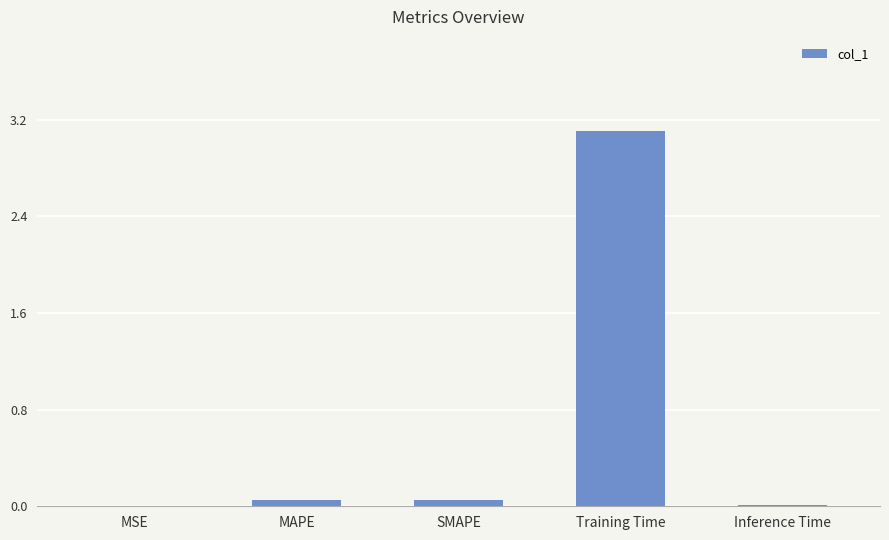

How many distinct data groups are displayed?

1